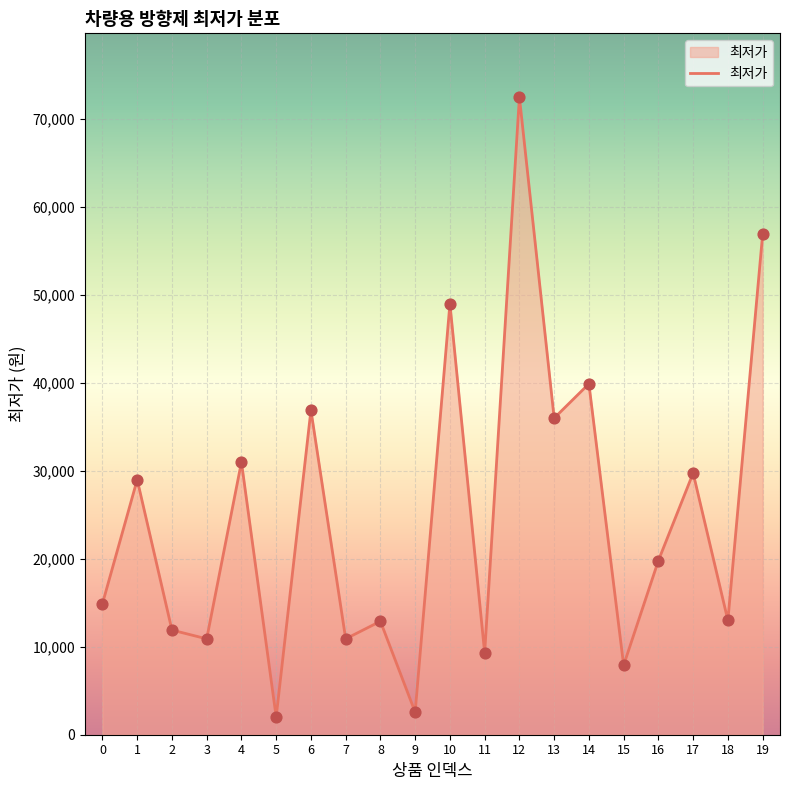

Approximately how many times larger is the value at 8 compared to 10?

0.3